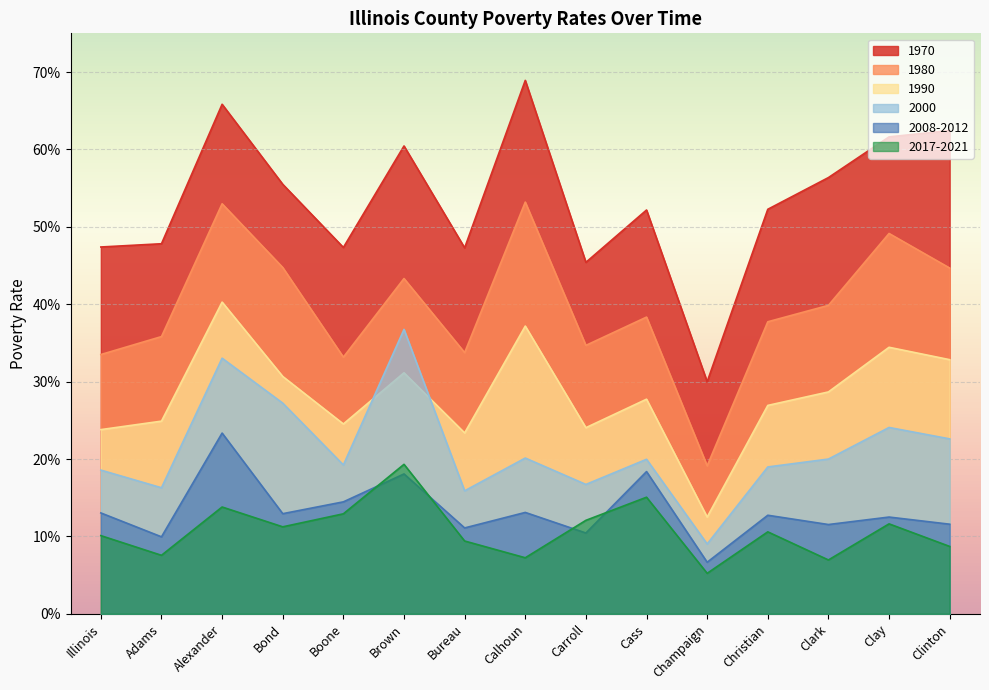

What is the label of the 8th point from the left?

Calhoun